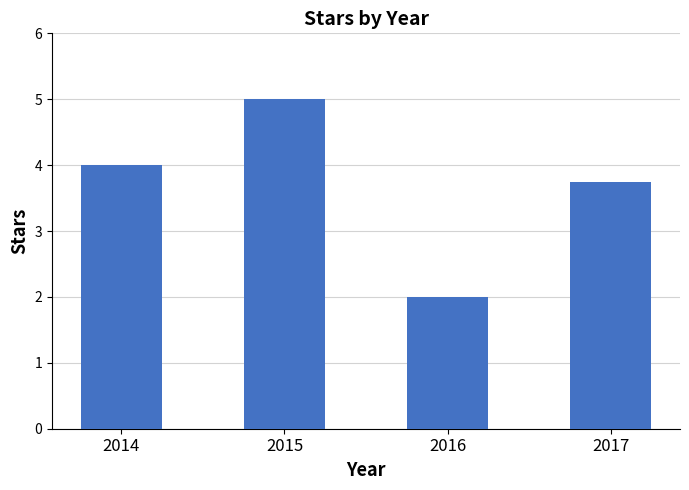

What is the greatest value displayed?

5.0